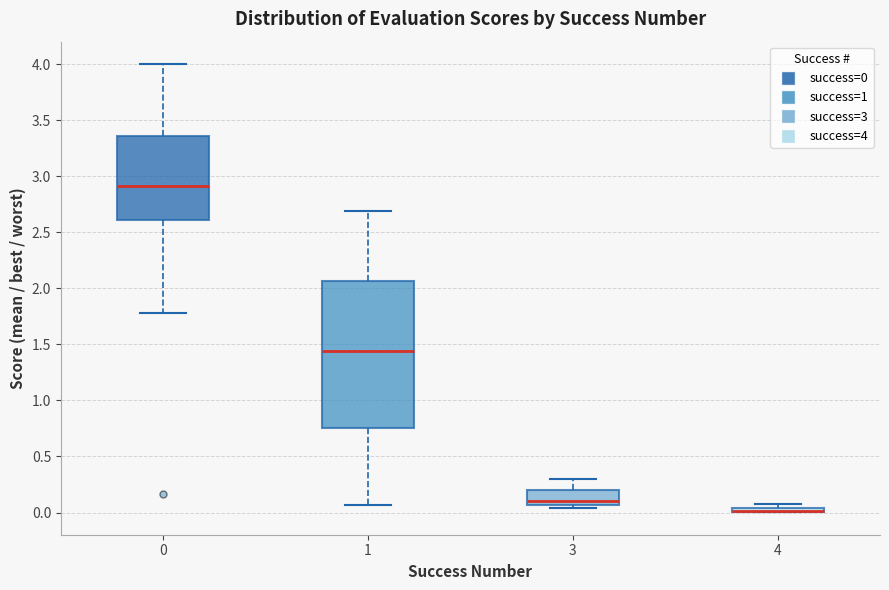

Which box is the tallest, from its lower edge to its upper edge?

1